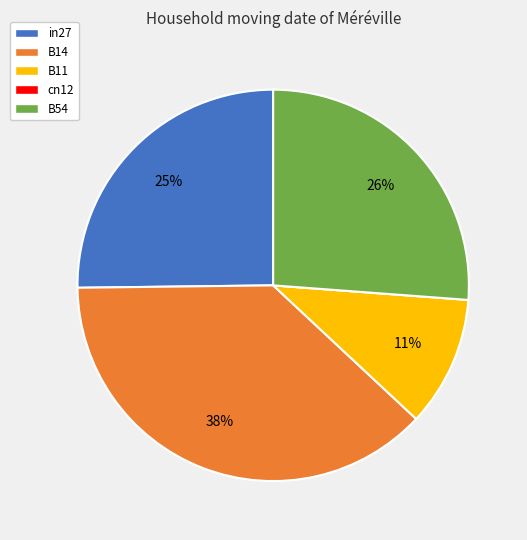

To the nearest percent, what portion does B54 represent?

26%